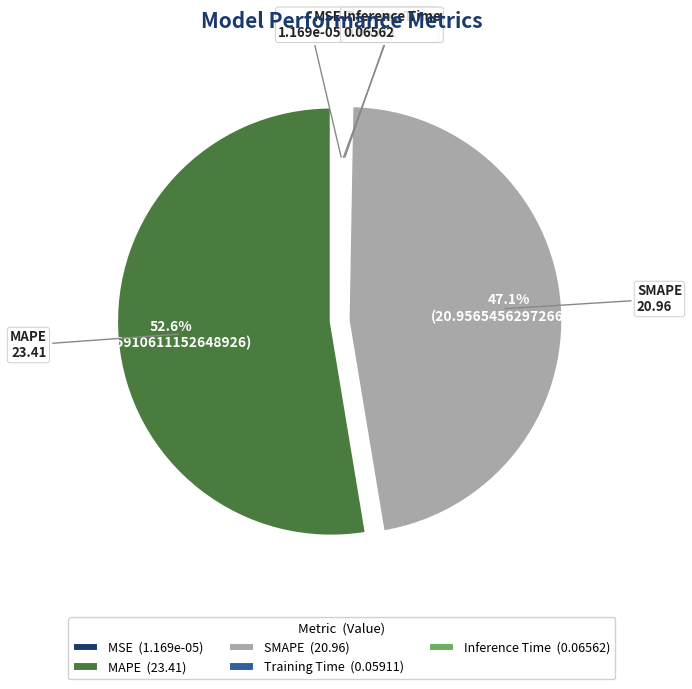

True or false: SMAPE accounts for 47% of the total.

True